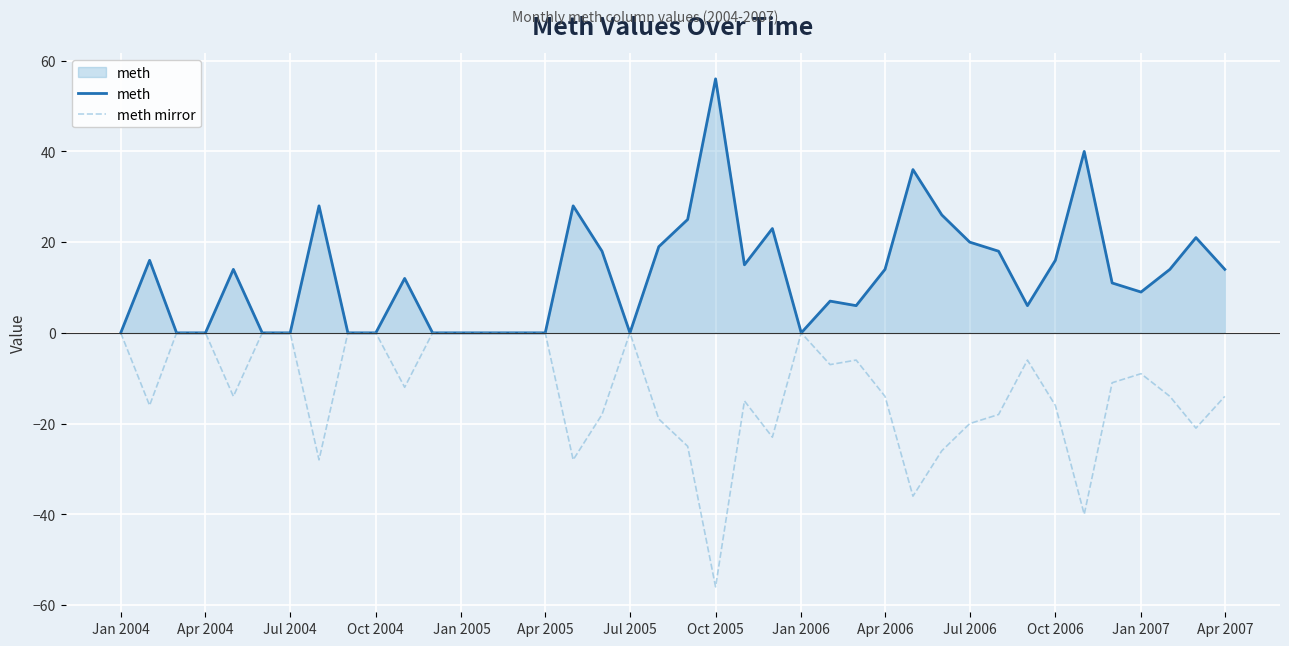

How many lines are shown in the chart?

2